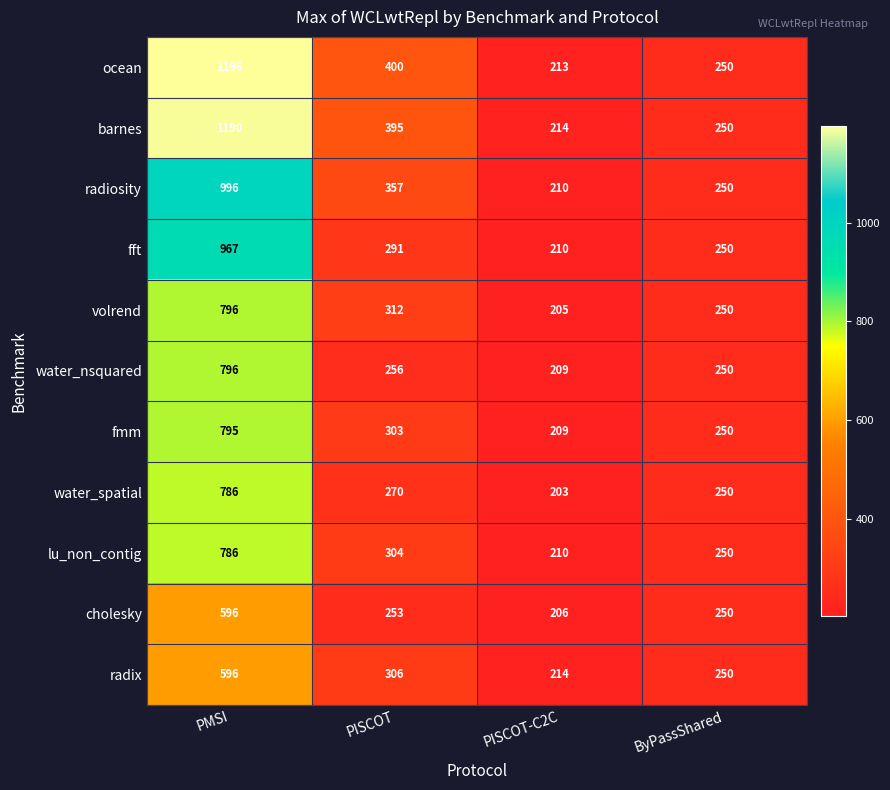

What is the difference between the second highest and second lowest values in the cholesky series?

3